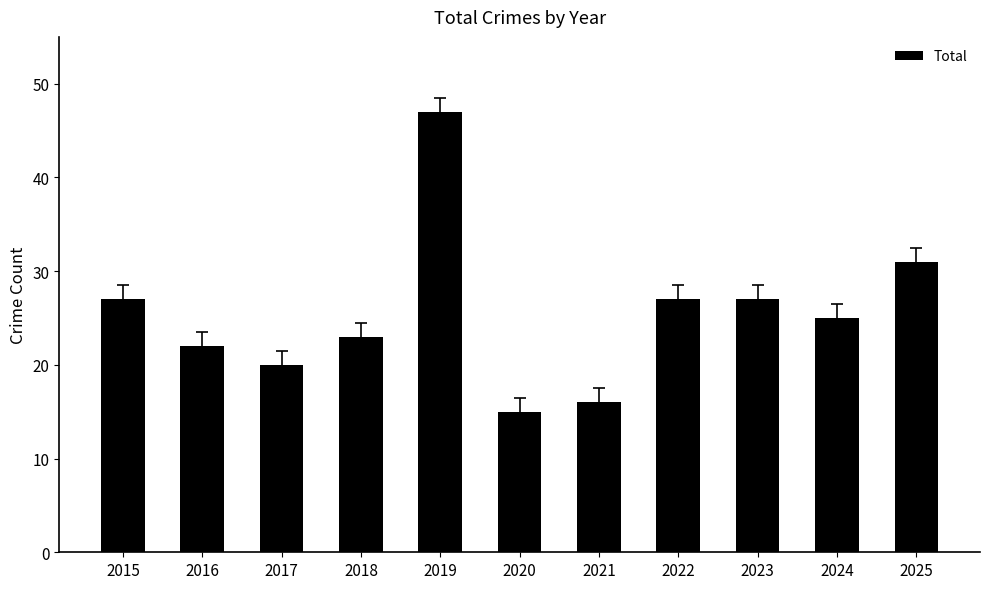

What is the sum of the values at 2025 and 2019?

78